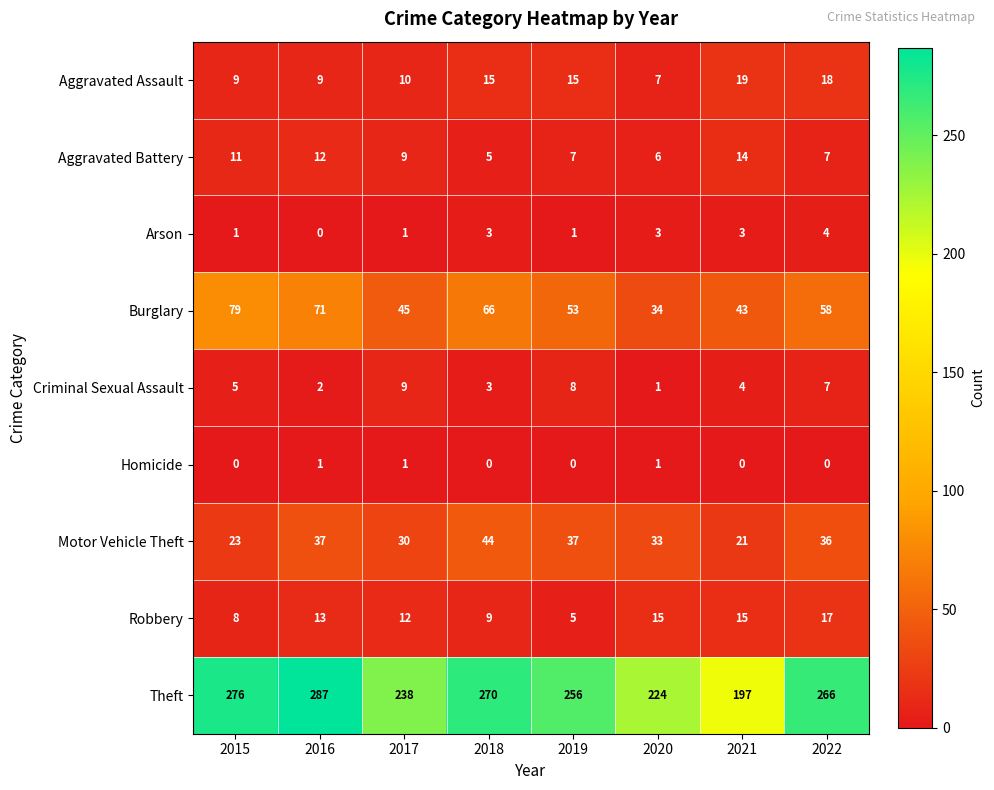

How many series are shown in this chart?

9